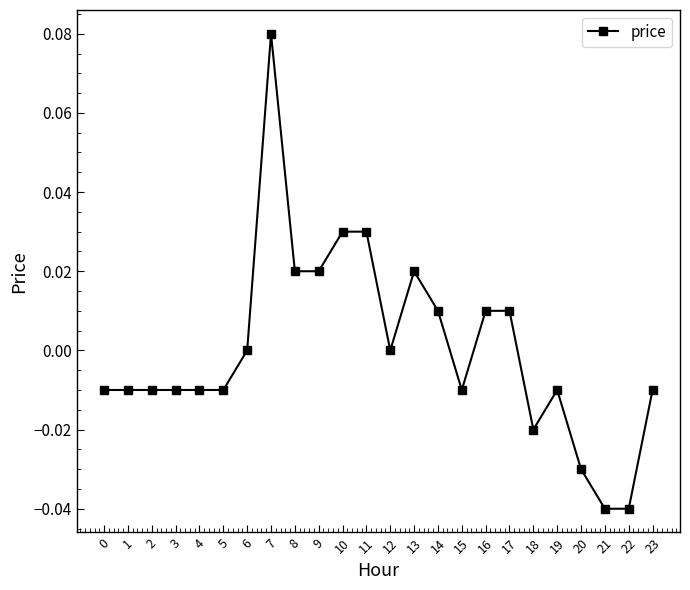

How many lines are shown in the chart?

1